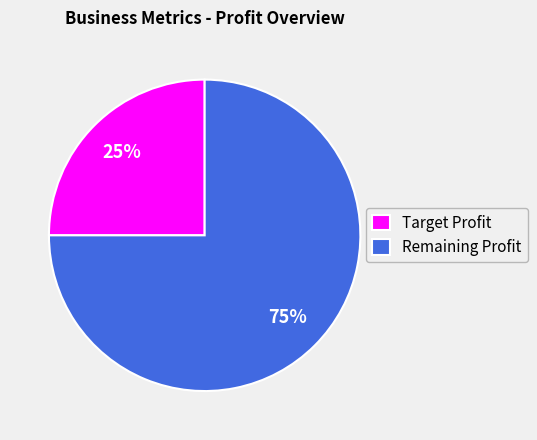

Combined, do Remaining Profit and Target Profit account for over 50%?

Yes